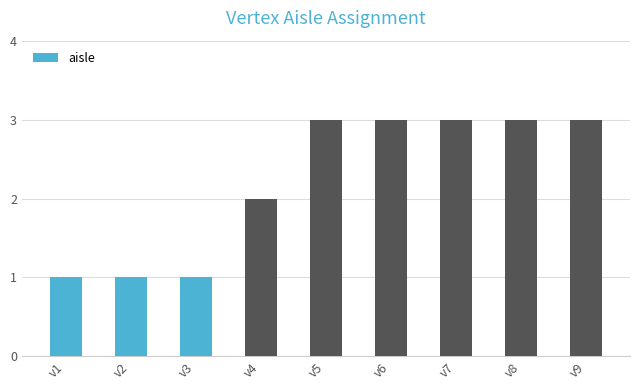

Between v4 and v9, which is larger?

v9